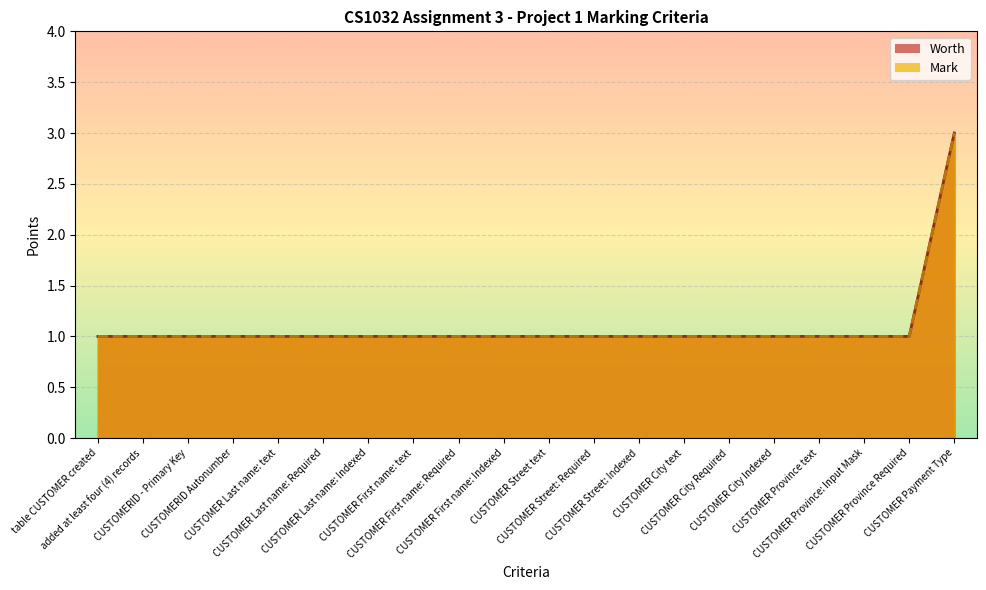

True or false: Mark and Worth intersect in this chart.

False